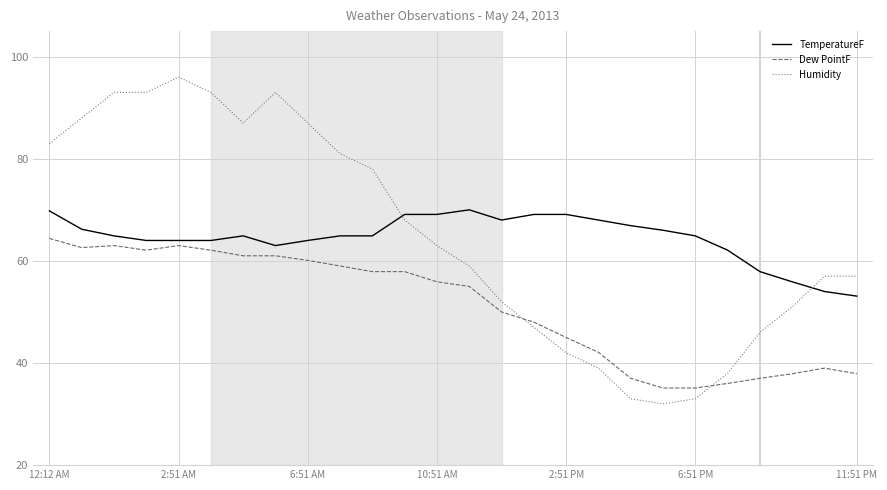

What are all the series names shown in the legend?

TemperatureF, Dew PointF, Humidity